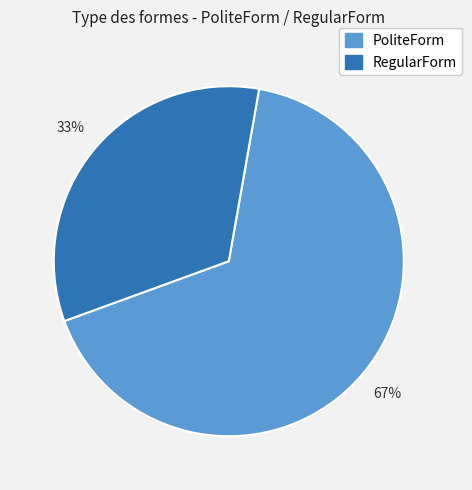

Is it true that PoliteForm is 67% of the pie?

True